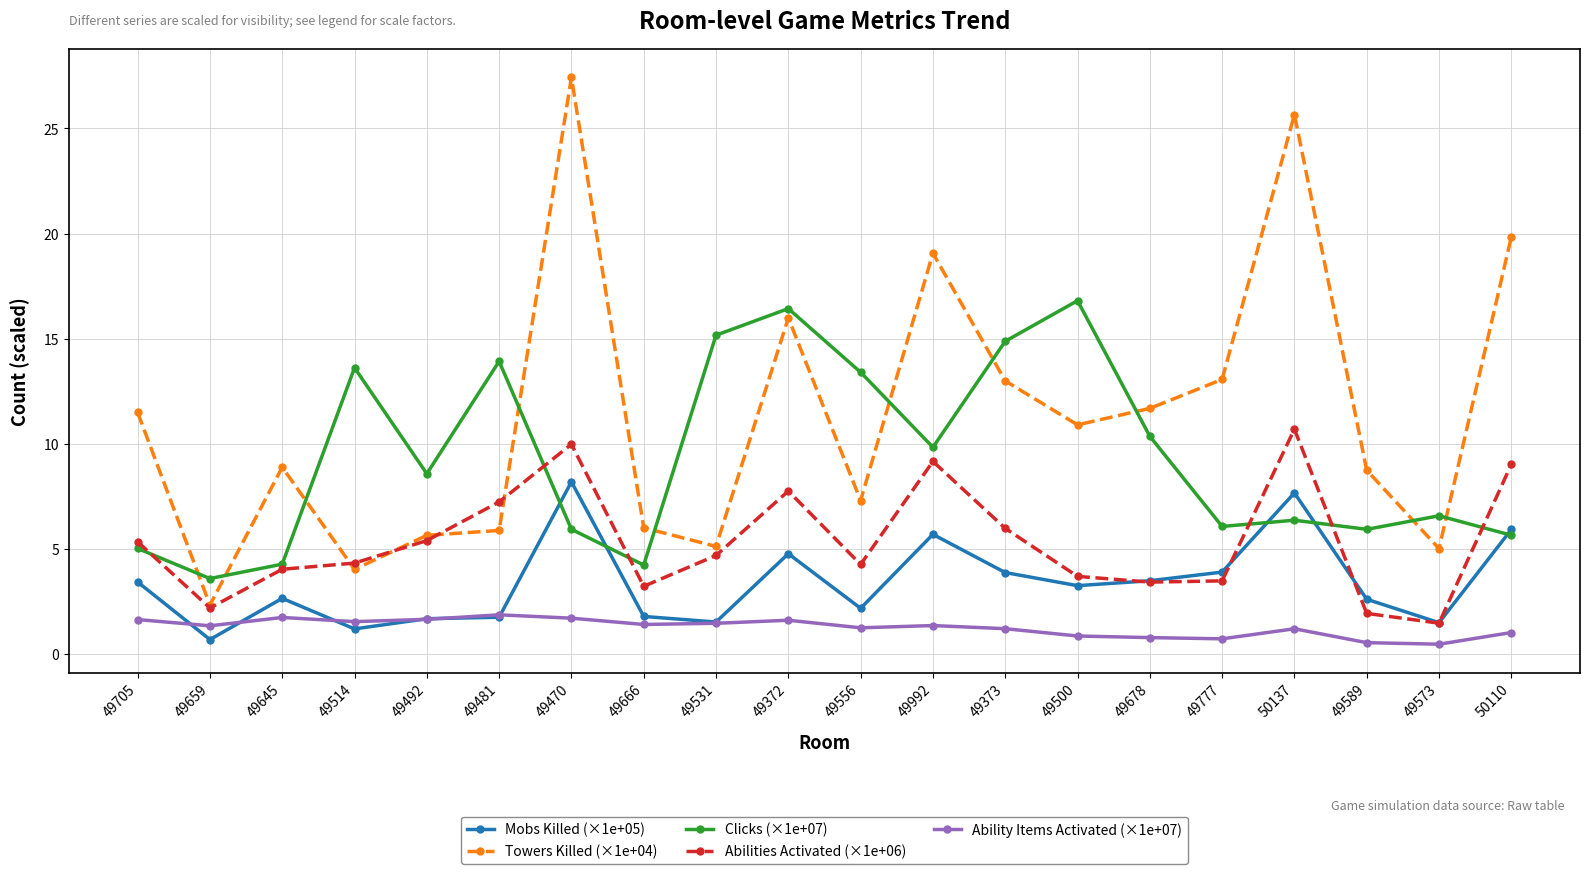

Is it true that Mobs Killed (×1e+05) equals 2.9 at 49666?

False